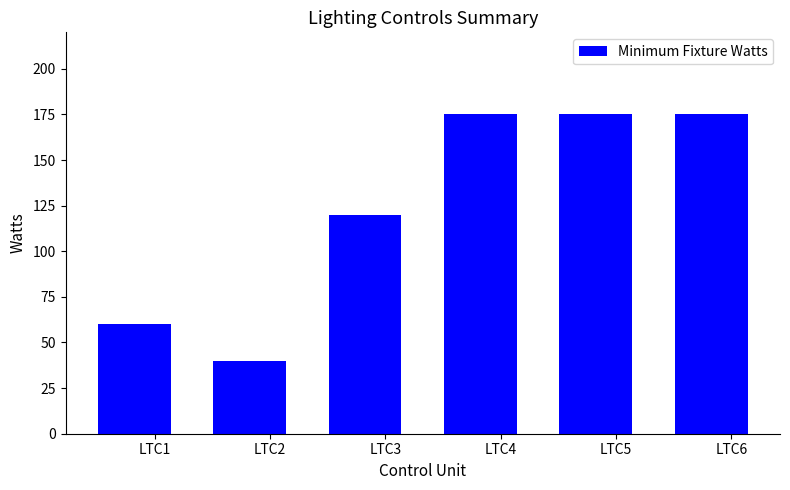

What is the maximum value shown in the chart?

175